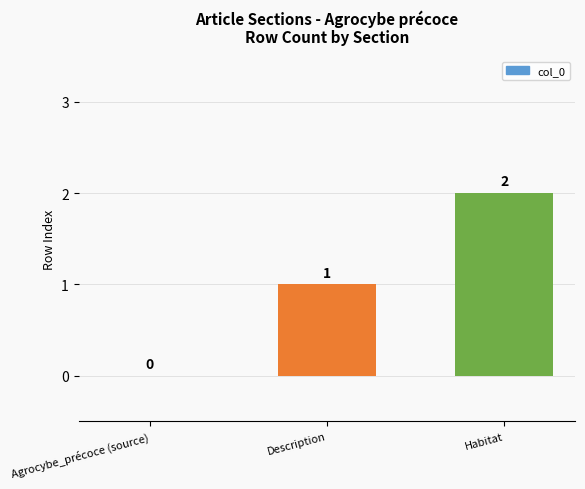

Which label corresponds to the largest value in the chart?

Habitat